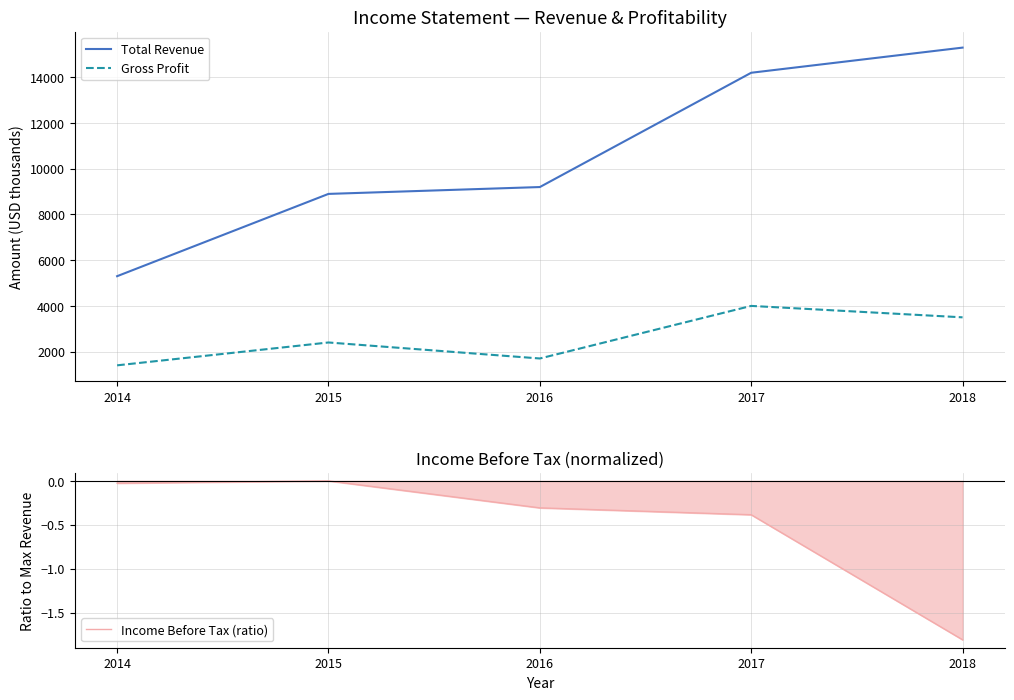

Reading left to right, extract all data points from this chart.

Total Revenue: 2014=5300.0	2015=8900.0	2016=9200.0	2017=14200.0	2018=15300.0
Gross Profit: 2014=1400.0	2015=2400.0	2016=1700.0	2017=4000.0	2018=3500.0
Income Before Tax (ratio): 2014=-0.0	2015=0.0	2016=-0.3	2017=-0.4	2018=-1.8